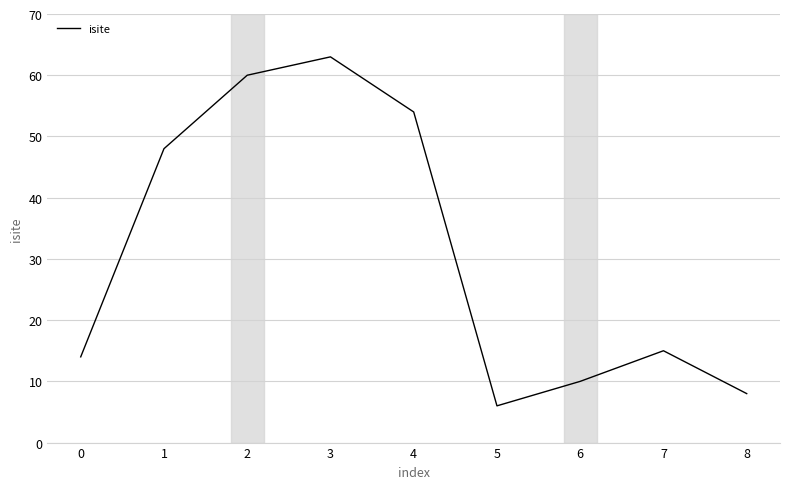

How many series are shown in this chart?

1